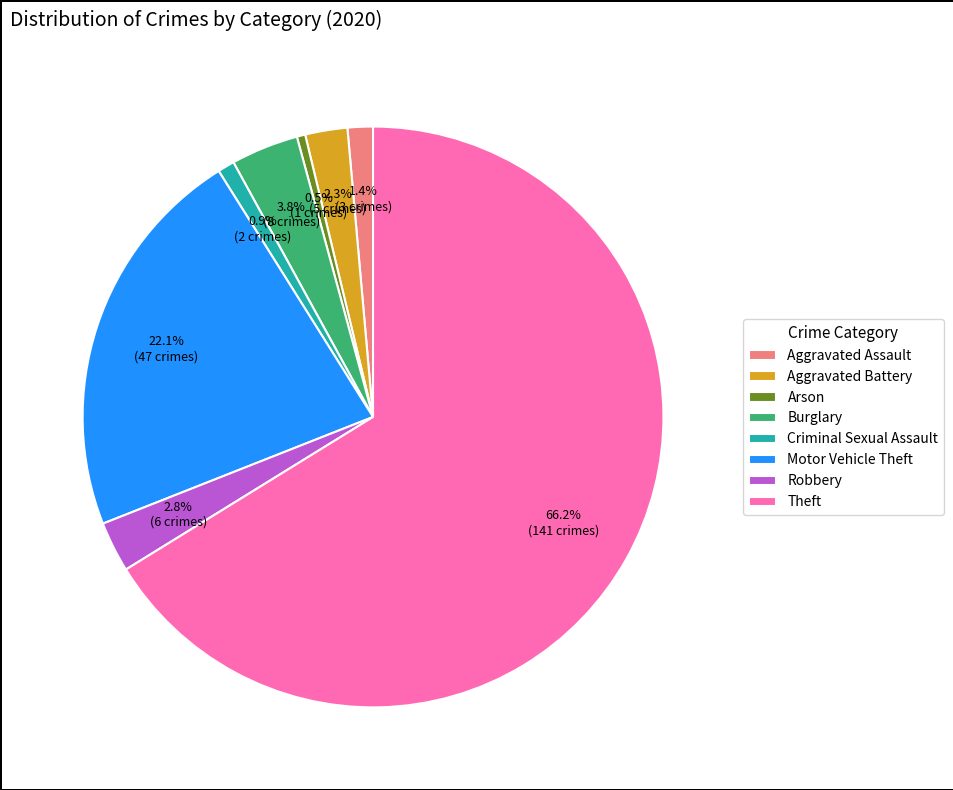

What percentage is NOT represented by Motor Vehicle Theft?

77.9%